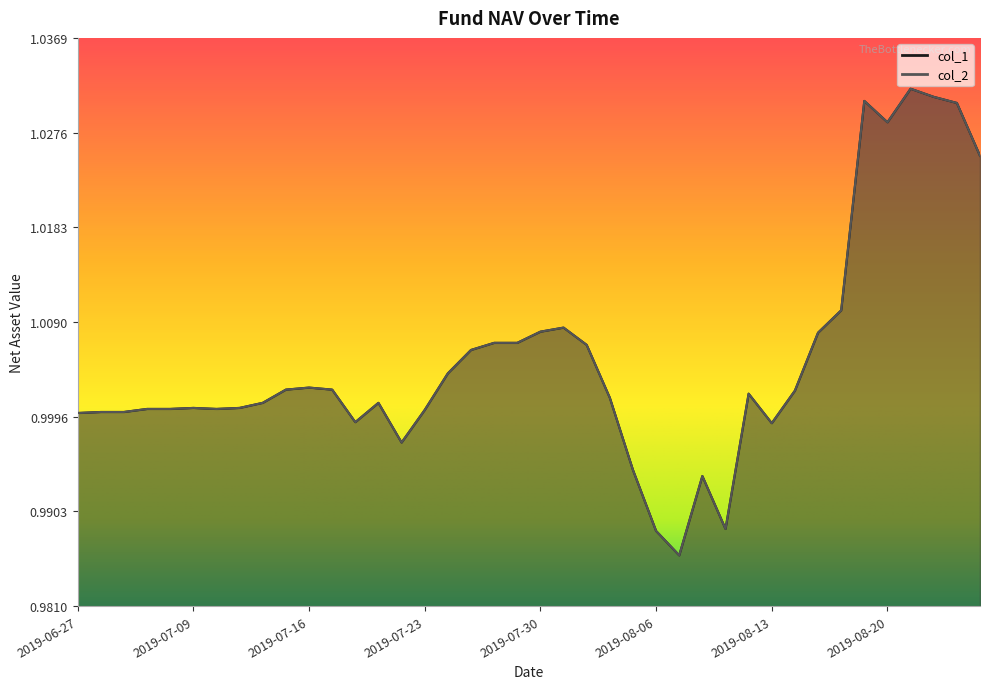

What is the label of the 18th point from the left?

2019-07-25